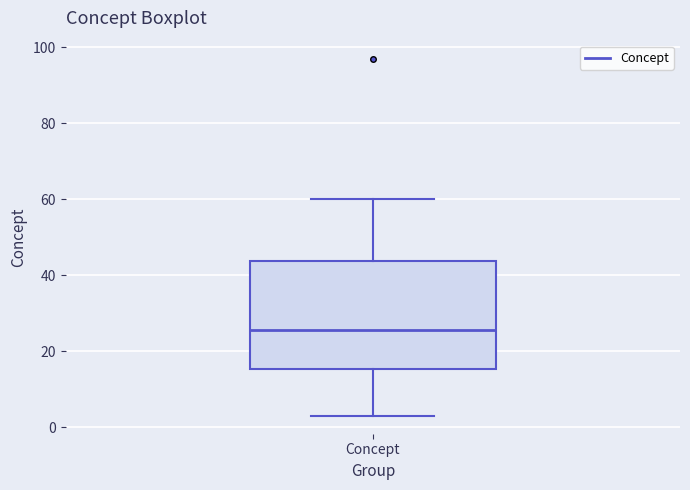

Where is the upper edge of the box for Concept on the y-axis? The values are not printed on the chart, so give them approximately, as read against the axis.

44